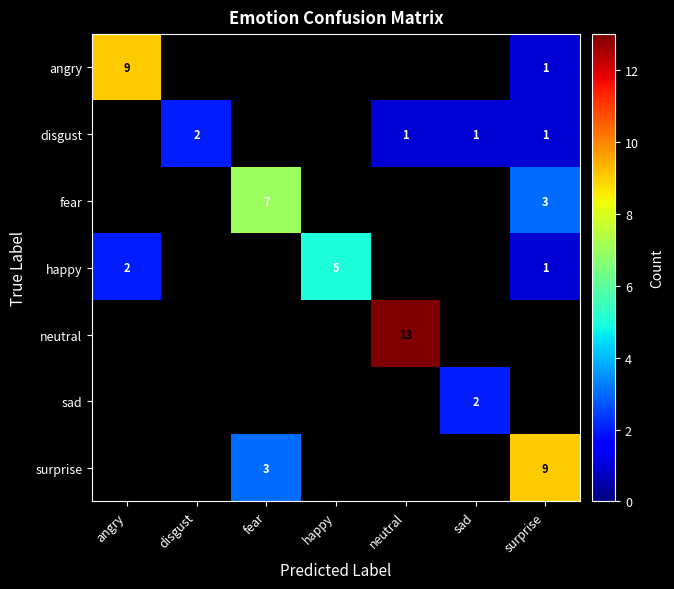

The disgust series shows 2 at disgust. True or false?

True